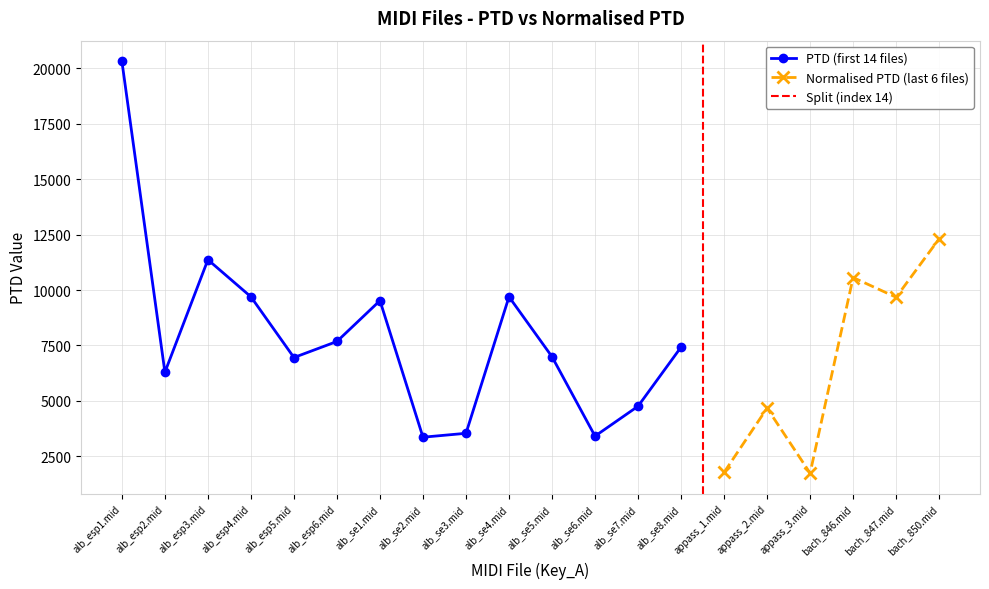

At which label is PTD (first 14 files) closest to 11840?

alb_esp3.mid